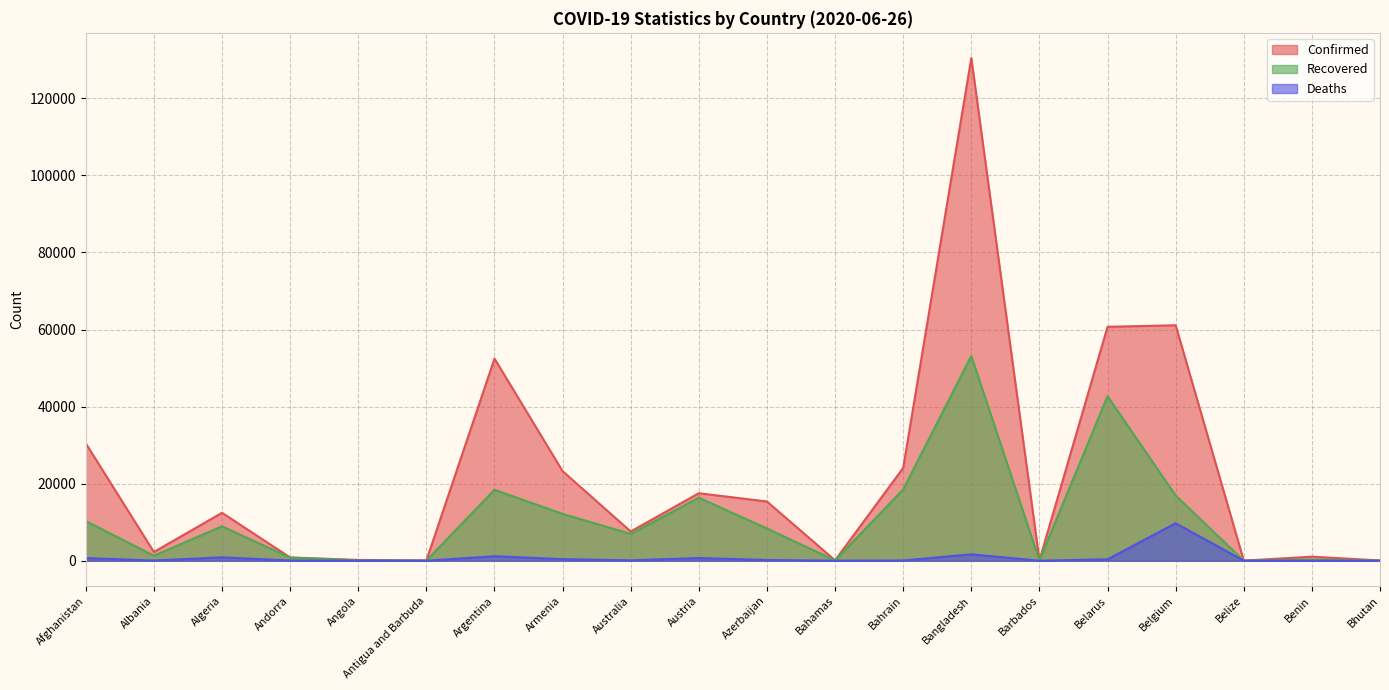

True or false: Deaths and Confirmed intersect in this chart.

False